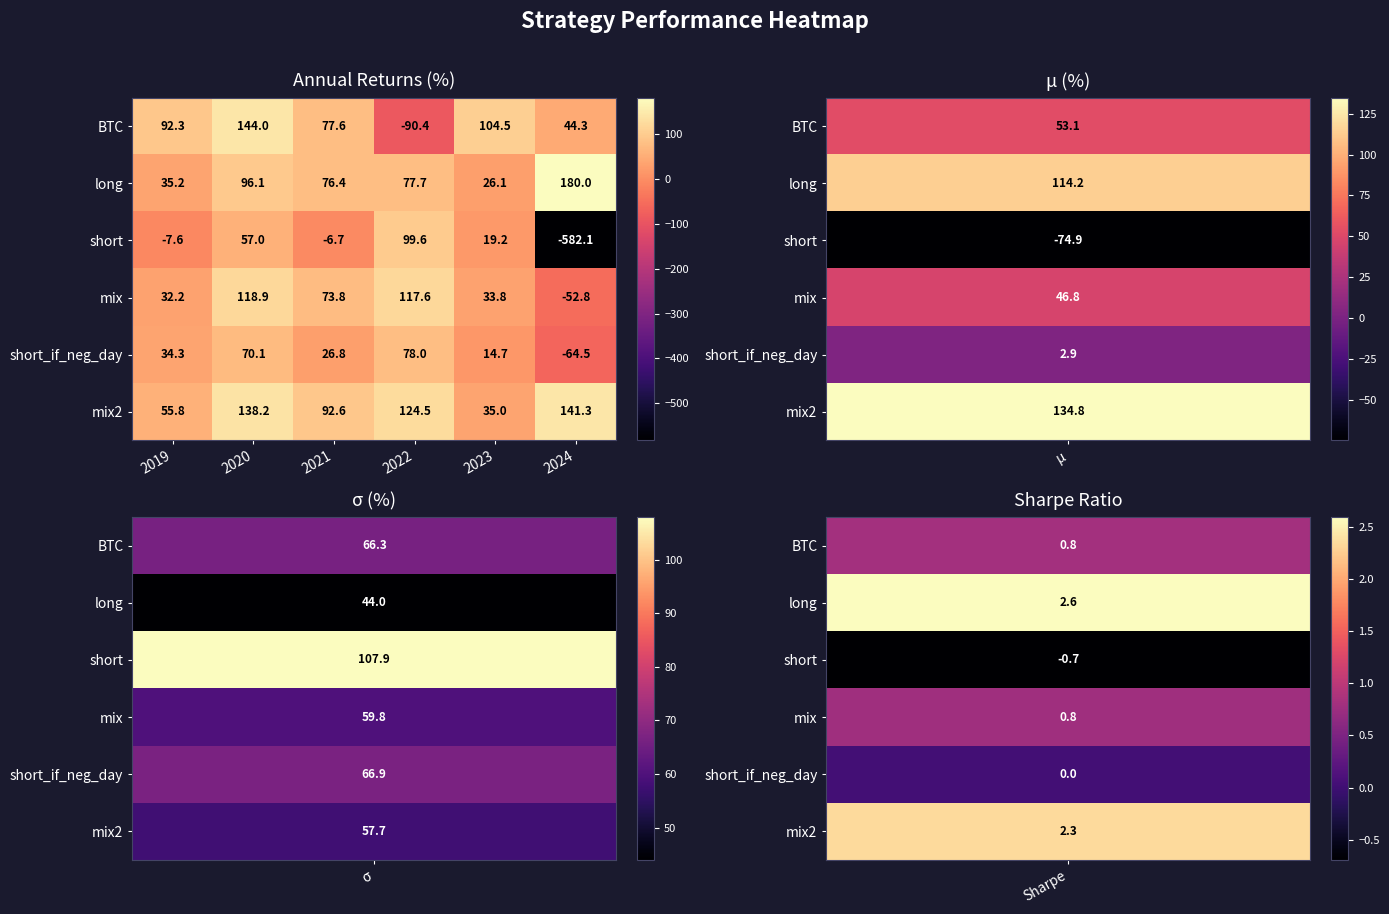

True or false: short_if_neg_day has a value of 21.7 at 2022.

False